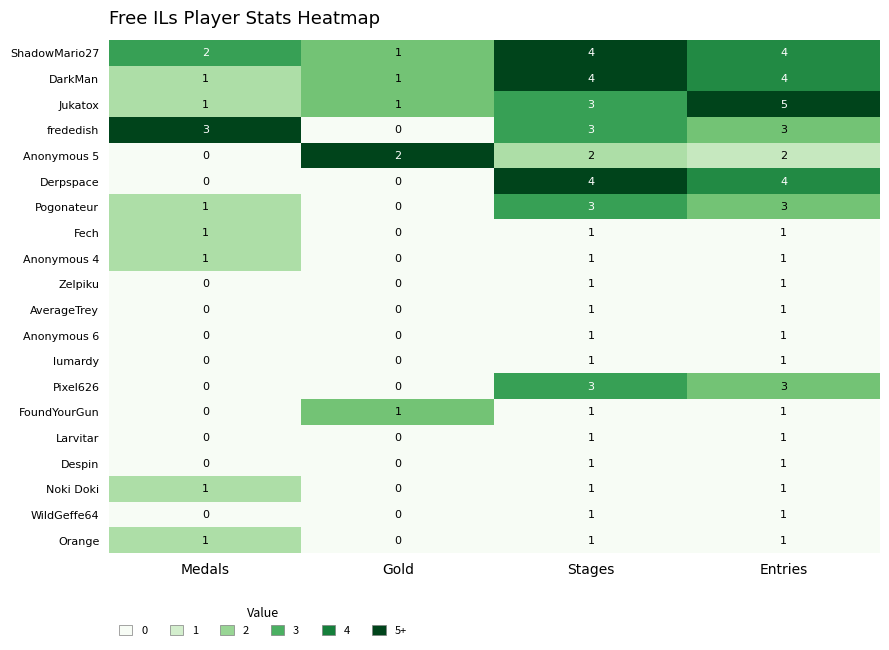

Which label corresponds to the largest value in the chart?

Entries